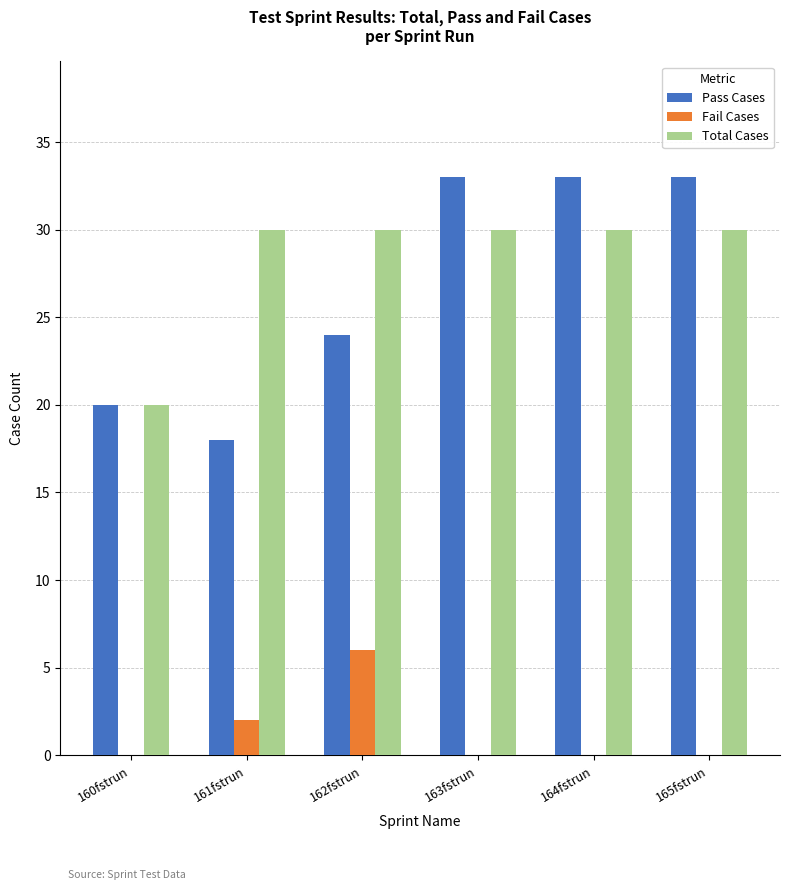

Reading left to right, list all the values displayed in this chart.

Pass Cases: 20	18	24	33	33	33
Fail Cases: 0	2	6	0	0	0
Total Cases: 20	30	30	30	30	30